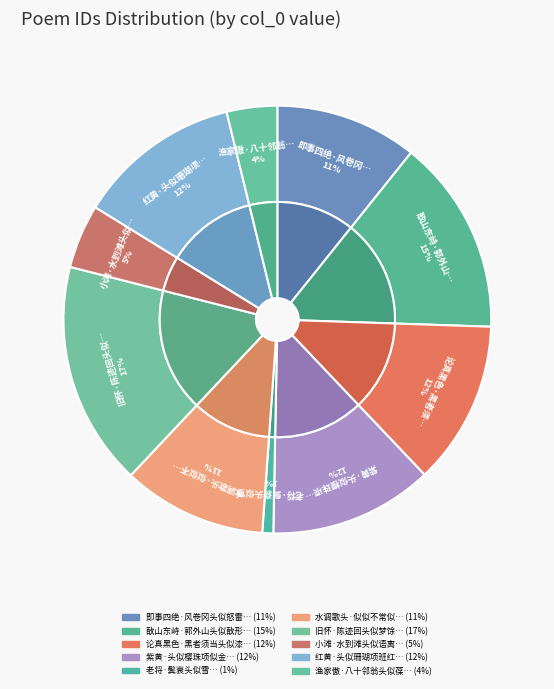

Is there a majority slice in this chart?

No